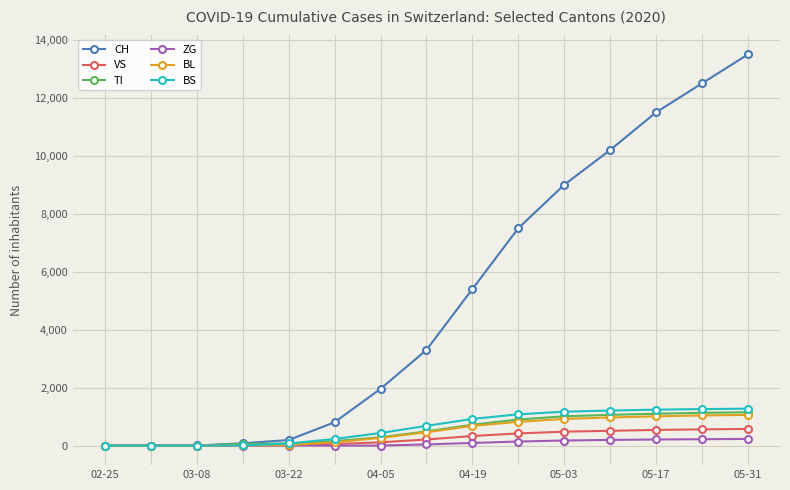

How many categories are shown in the chart?

15